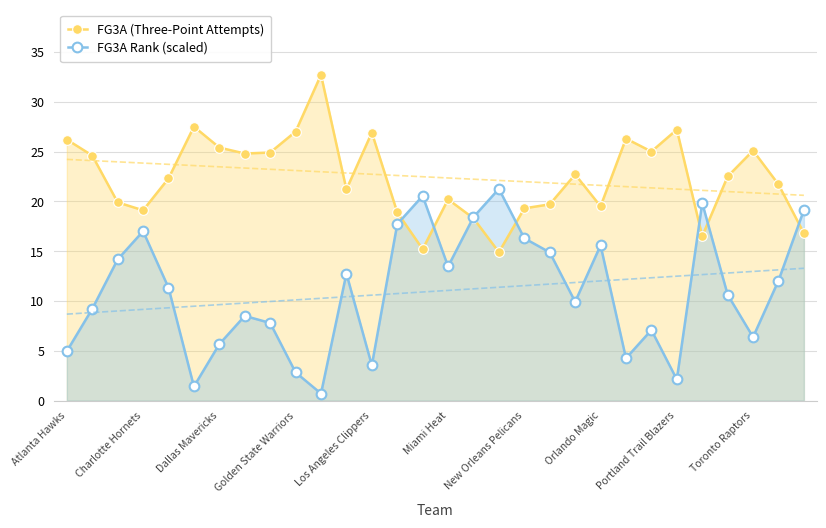

What is the difference between the second highest and minimum values in the FG3A Rank (scaled) series?

19.8